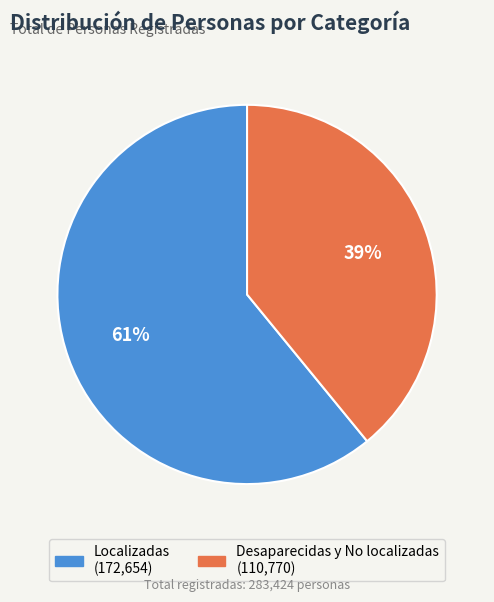

True or false: Localizadas accounts for 61% of the total.

True